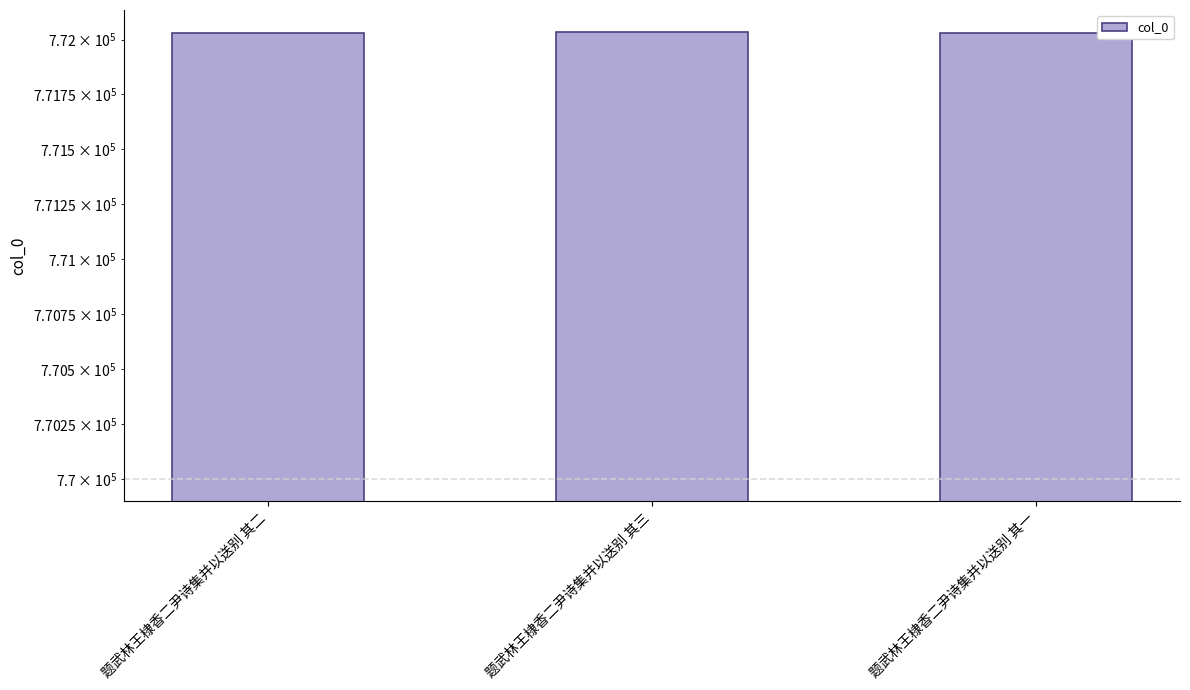

List the labels in order of value, largest first.

题武林王棣香二尹诗集并以送别 其三, 题武林王棣香二尹诗集并以送别 其二, 题武林王棣香二尹诗集并以送别 其一